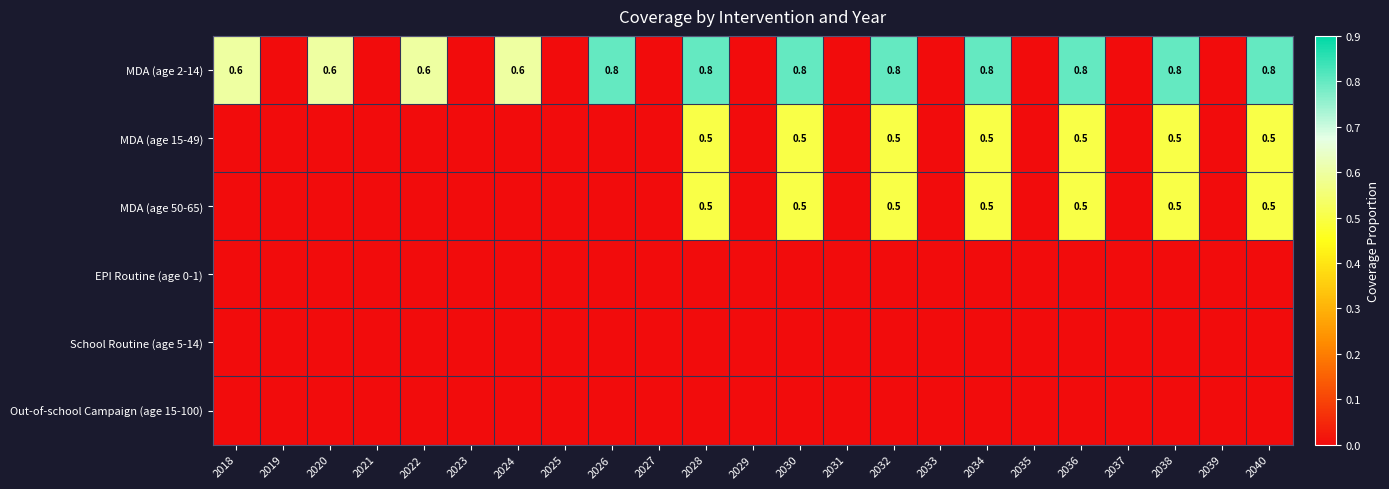

The value of MDA (age 15-49) at 2040 is 0.5. True or false?

True